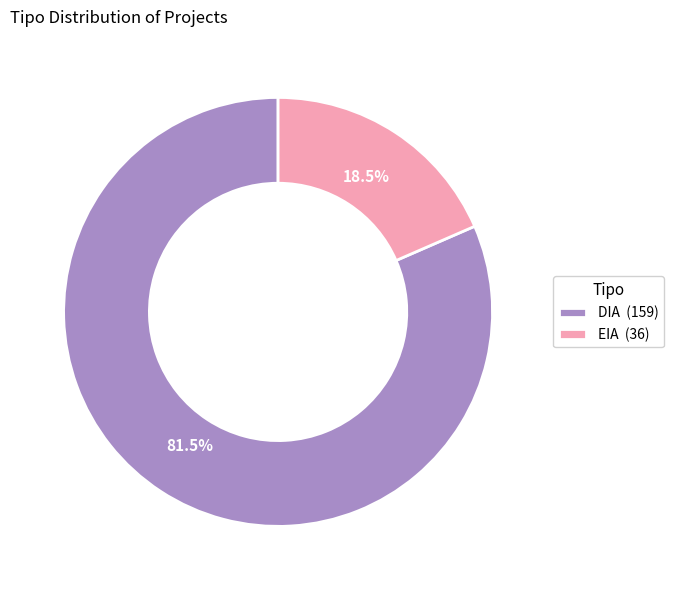

Count the number of slices in the pie.

2